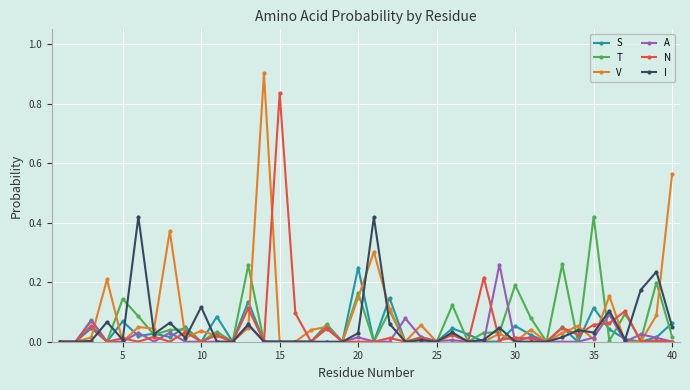

True or false: T has more than 0 points higher than both neighbors.

True